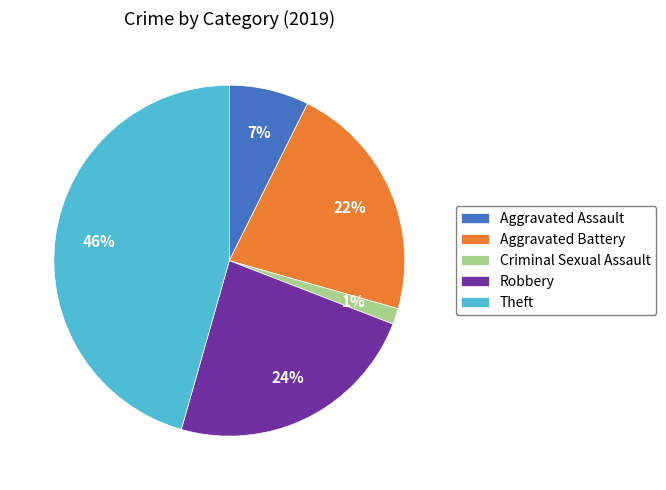

How many segments does this pie chart have?

5